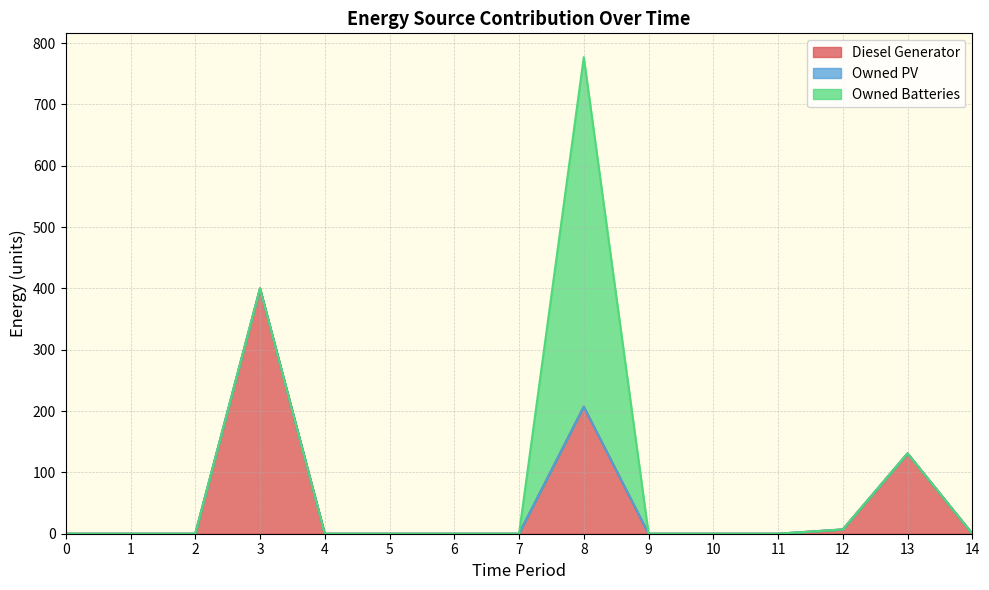

Where is Diesel Generator nearest to the value 200?

8